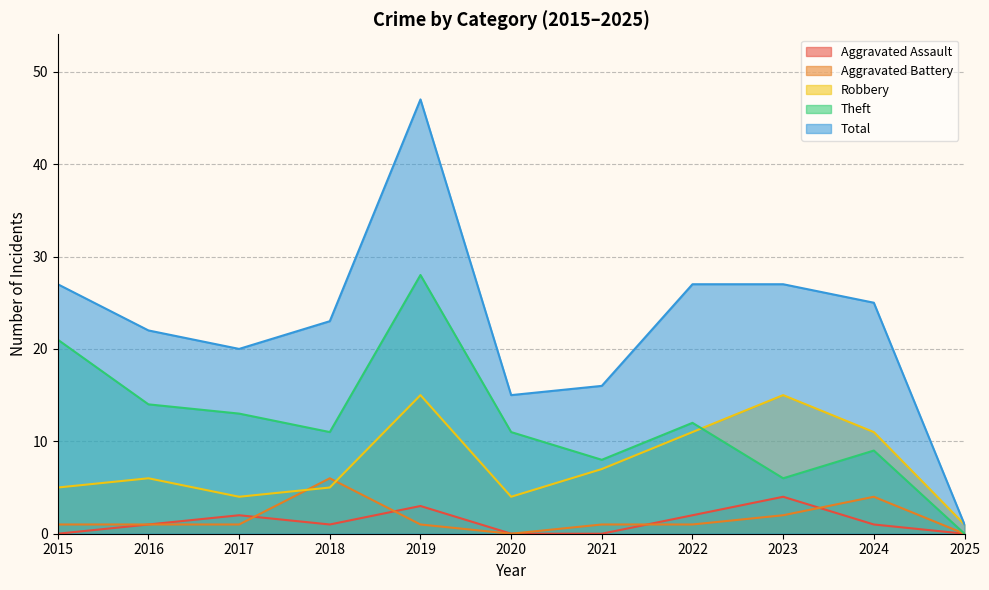

Where is Robbery nearest to the value 8?

2021